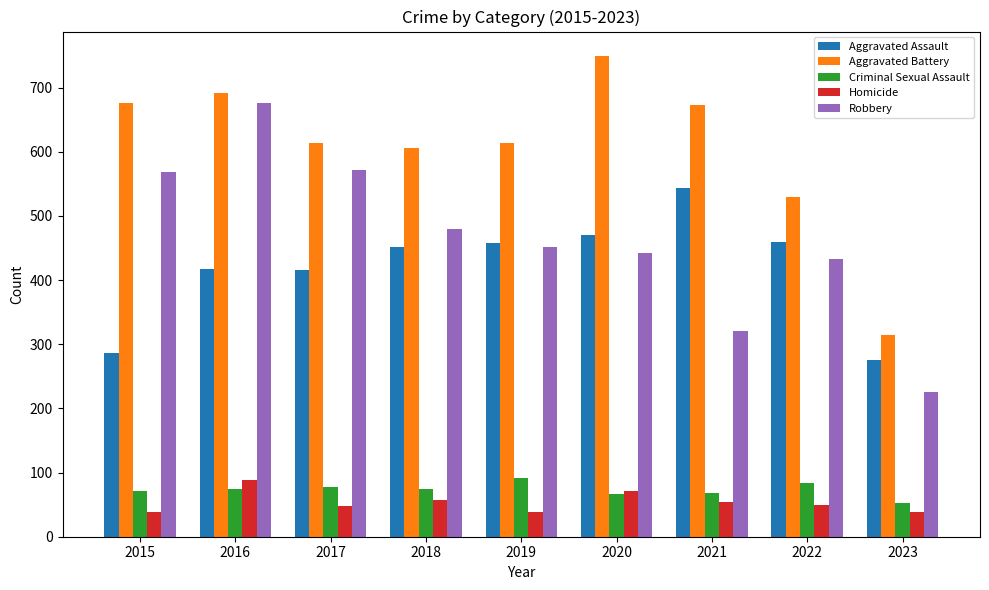

What is the value of the Homicide bar at the 6th from the left?

71